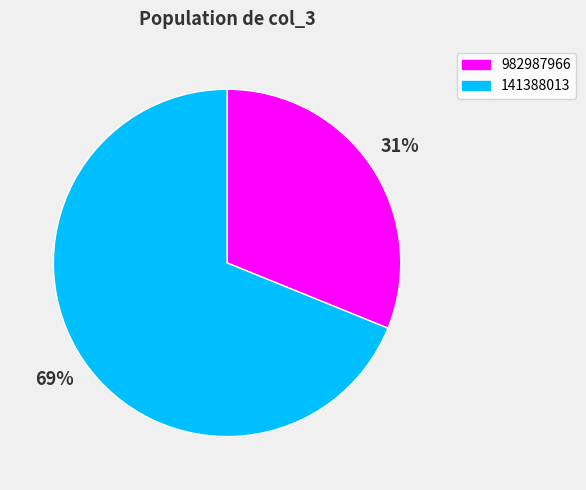

What percentage is the 982987966 slice, to the nearest percent?

31%